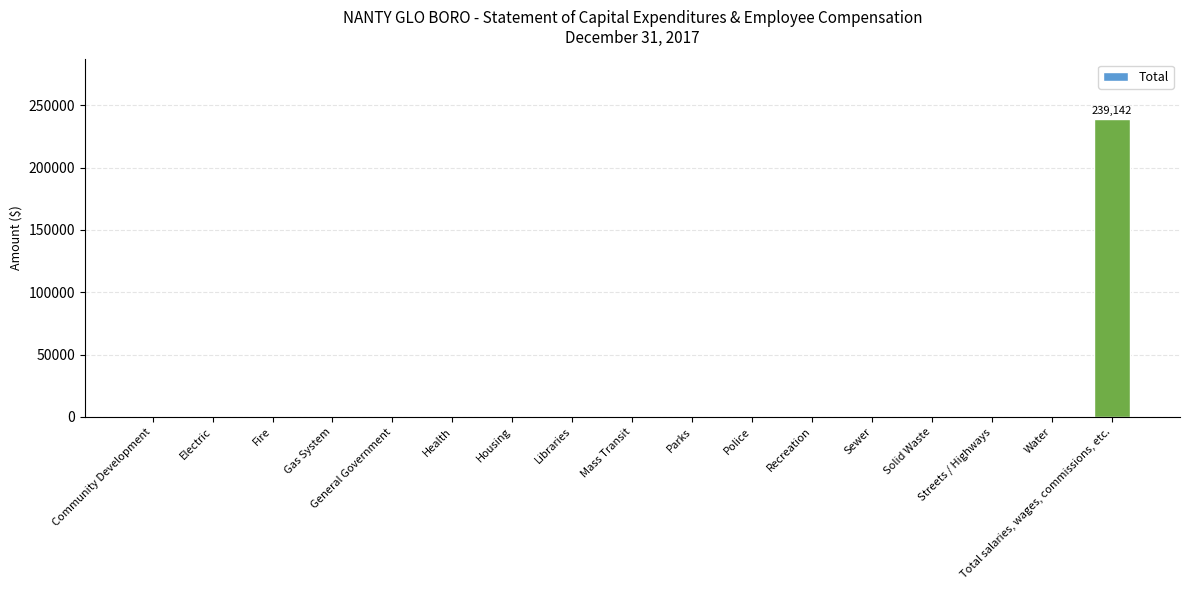

At which category does the chart reach its peak across all series?

Total salaries, wages, commissions, etc.